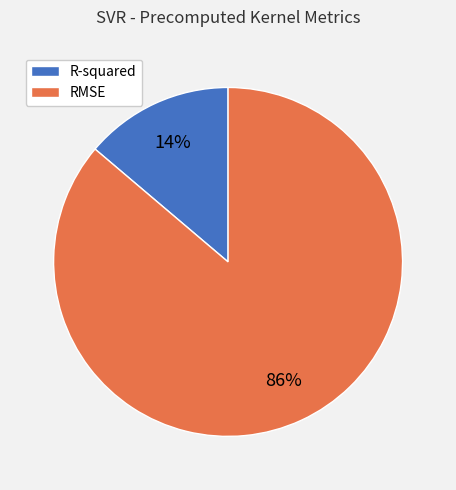

Which has a higher value, RMSE or R-squared?

RMSE